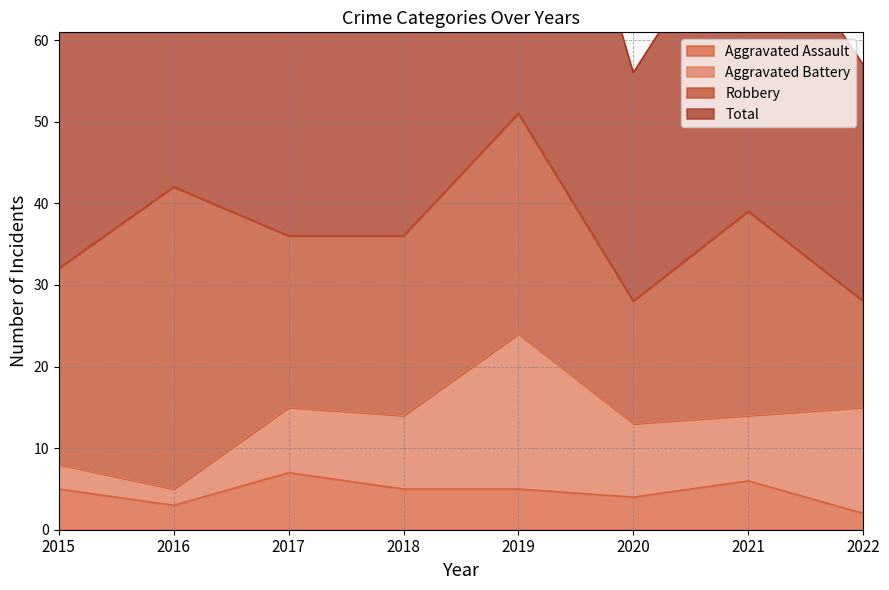

The value of Aggravated Assault at 2018 is 7. True or false?

False